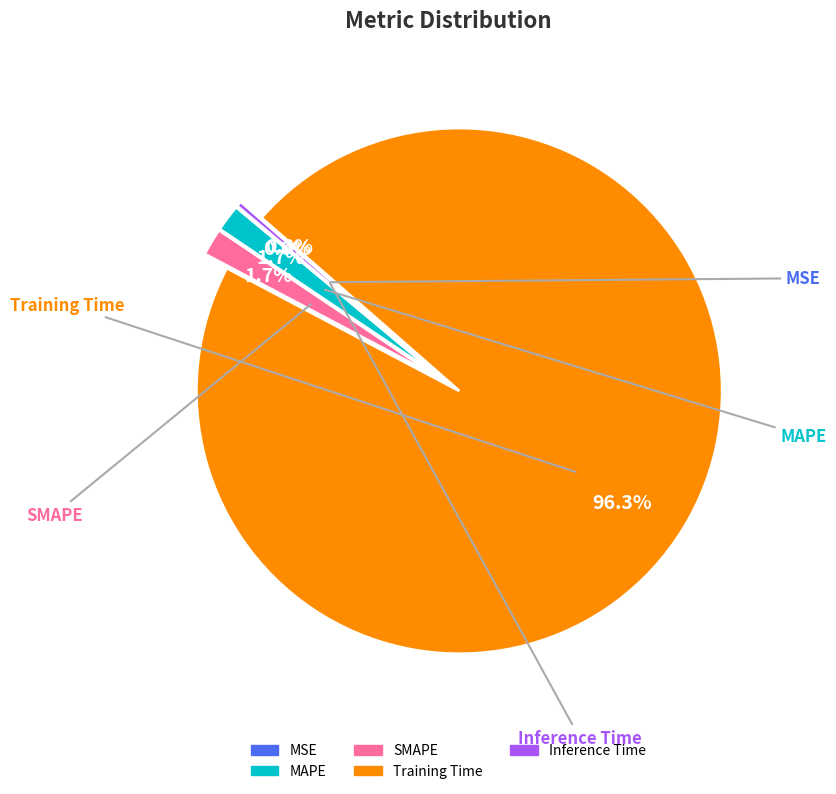

Is Training Time the majority of the pie?

Yes